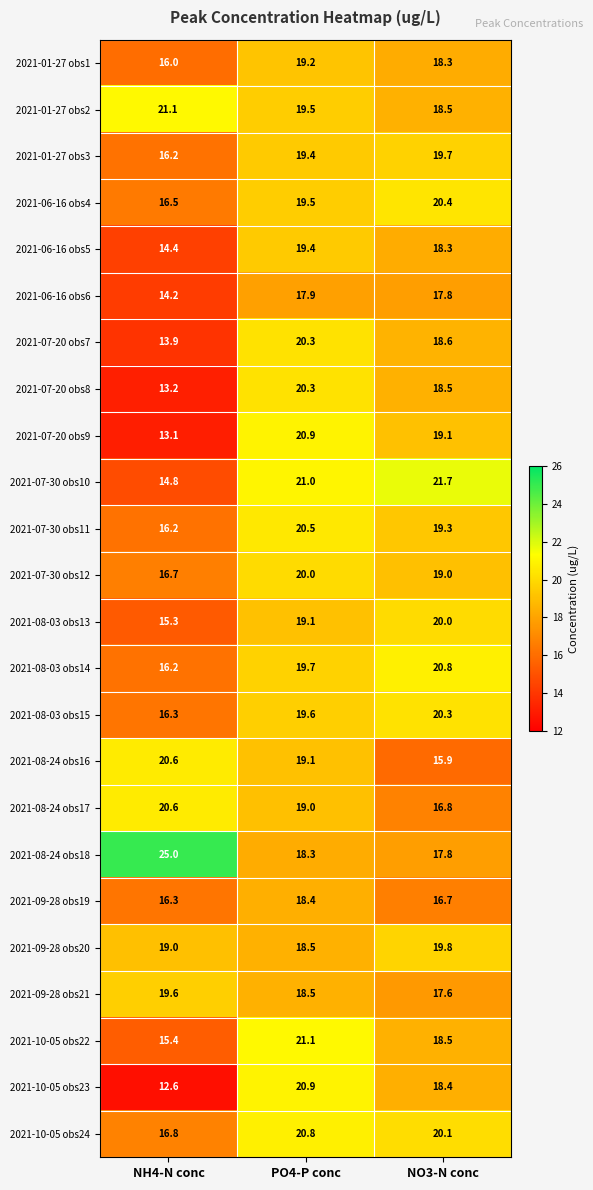

What is the difference between the second highest and minimum values in the 2021-08-24 obs16 series?

3.2